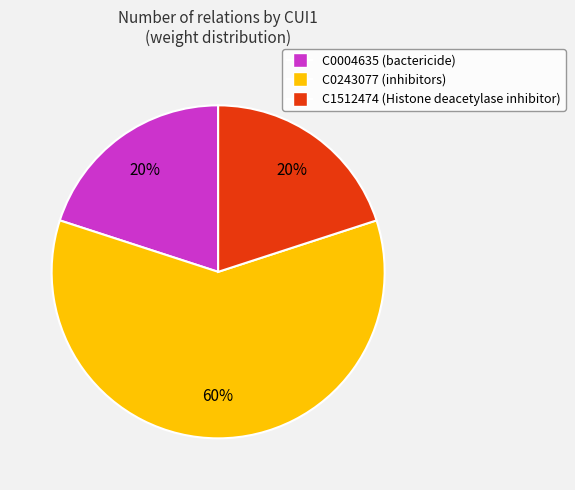

What is the largest slice in the pie chart?

C0243077